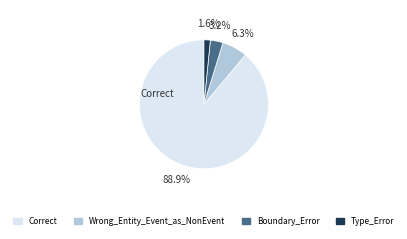

To the nearest percent, what is the difference between the largest and smallest slice percentages?

87%